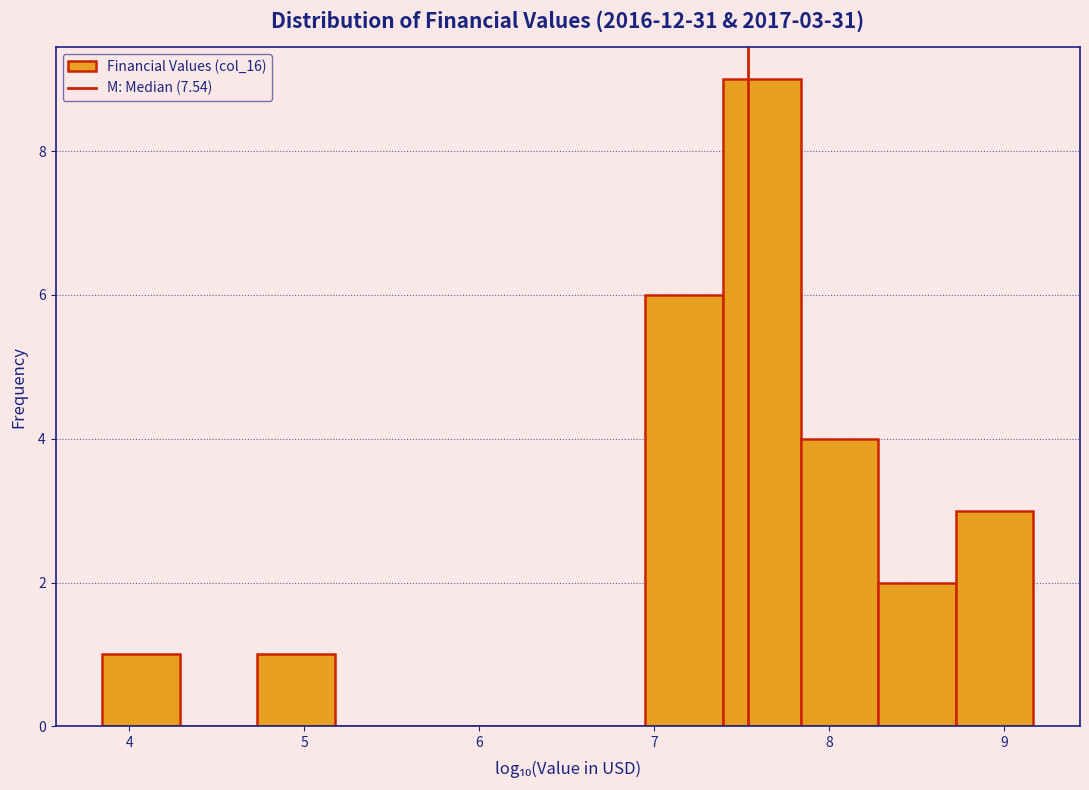

Which range on the x-axis has the tallest bar?

7.4 to 7.8